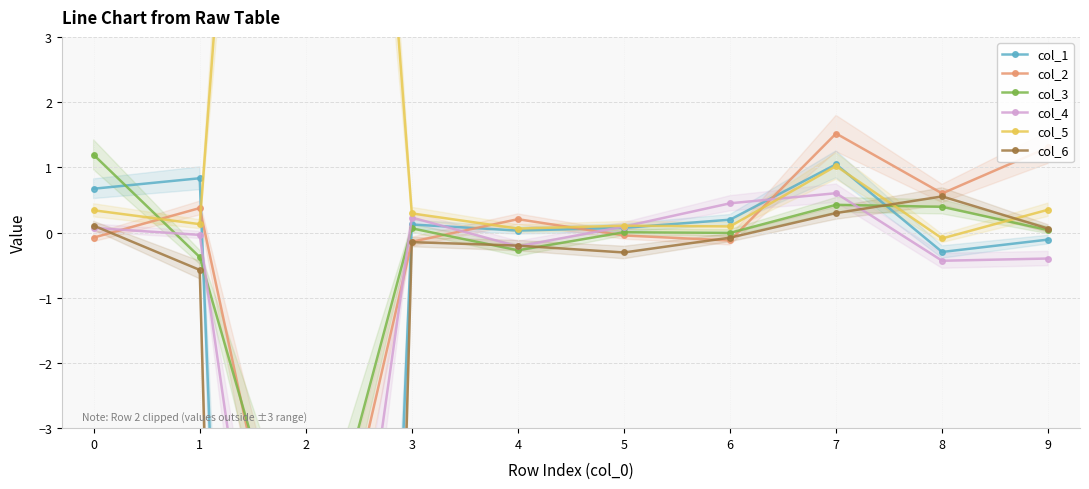

What is the difference between the highest and lowest values at 5?

0.4